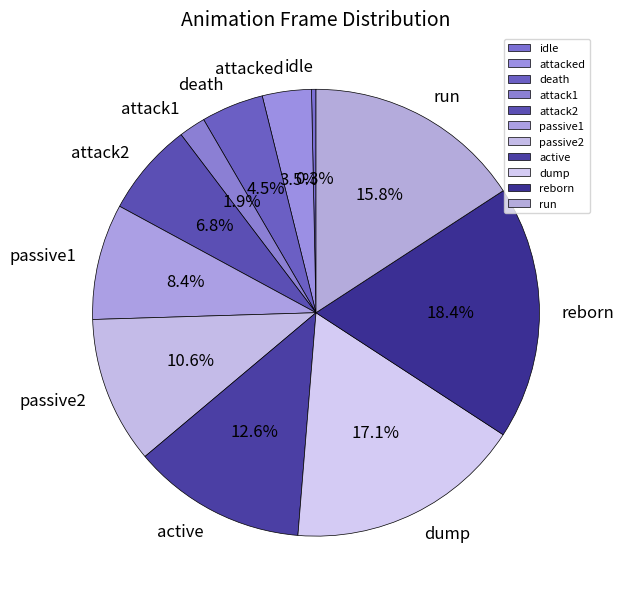

What is the ratio of the value at passive2 to the value at attacked?

3.0